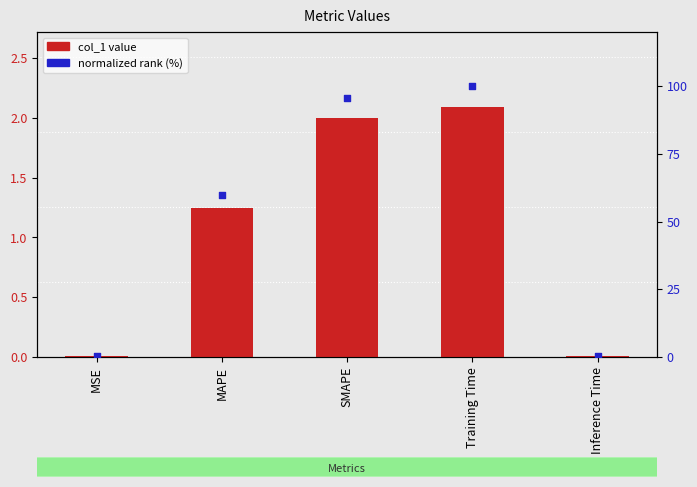

At how many categories does at least one series exceed 57?

3